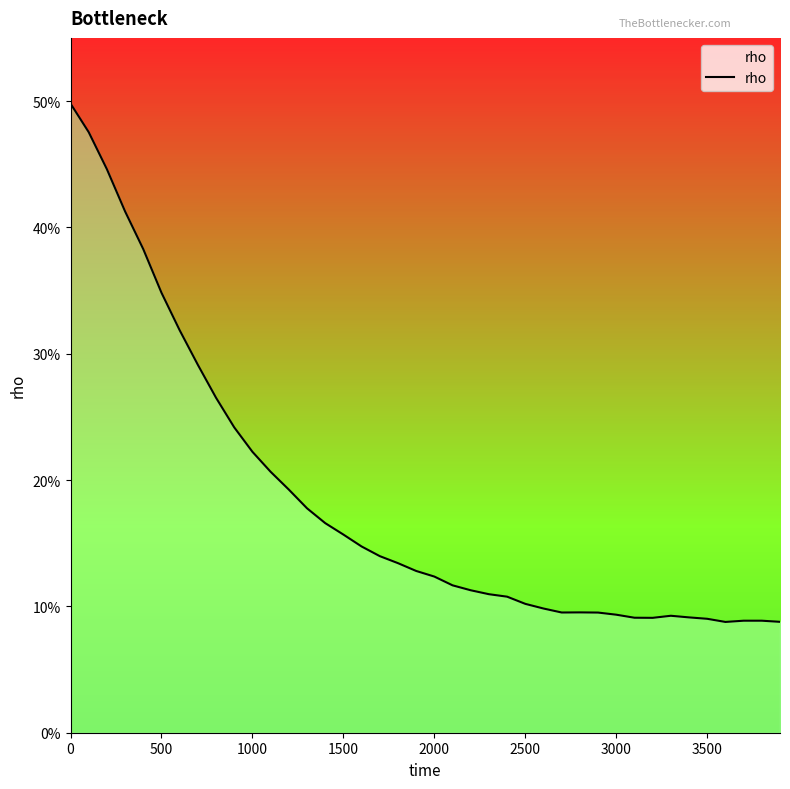

What is the difference between the second highest and minimum values?

0.4